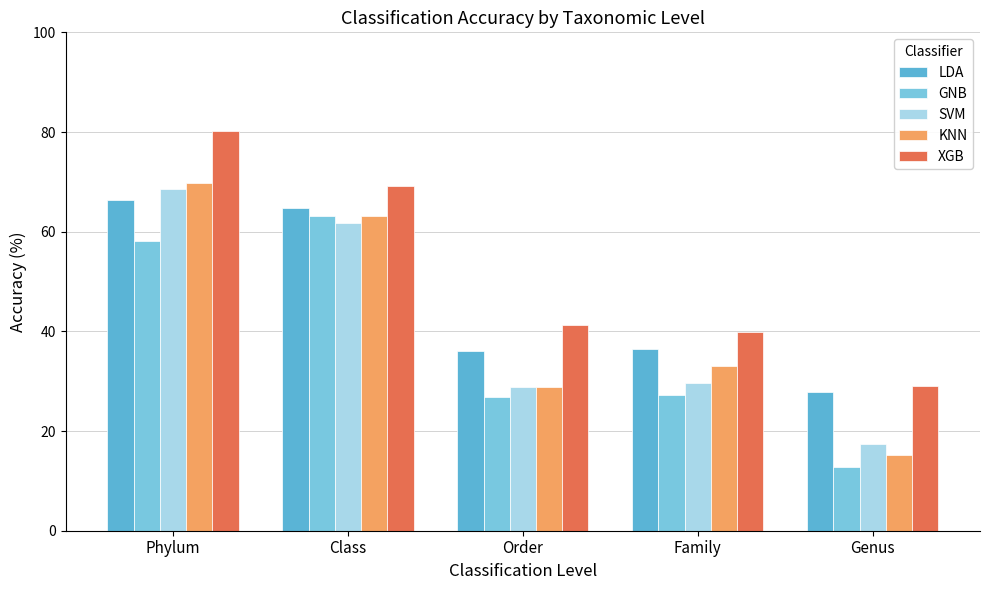

What is the highest value of the XGB series?

80.2